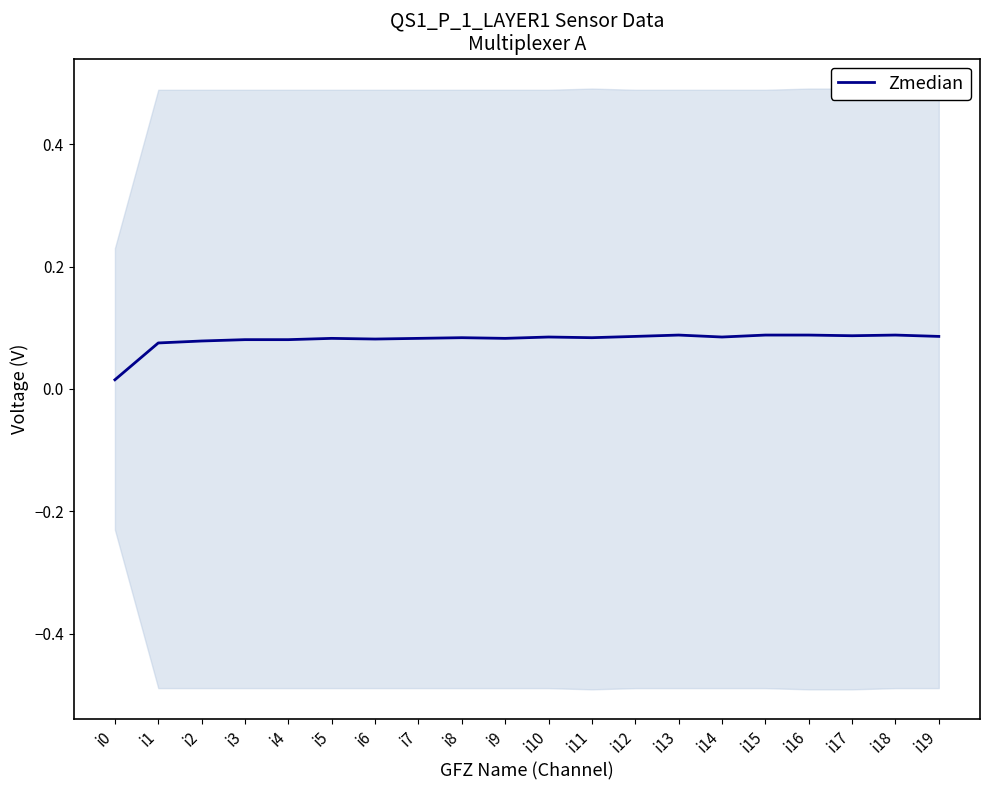

Reading left to right, what are all the values shown in this chart?

i0=0.0	i1=0.1	i2=0.1	i3=0.1	i4=0.1	i5=0.1	i6=0.1	i7=0.1	i8=0.1	i9=0.1	i10=0.1	i11=0.1	i12=0.1	i13=0.1	i14=0.1	i15=0.1	i16=0.1	i17=0.1	i18=0.1	i19=0.1